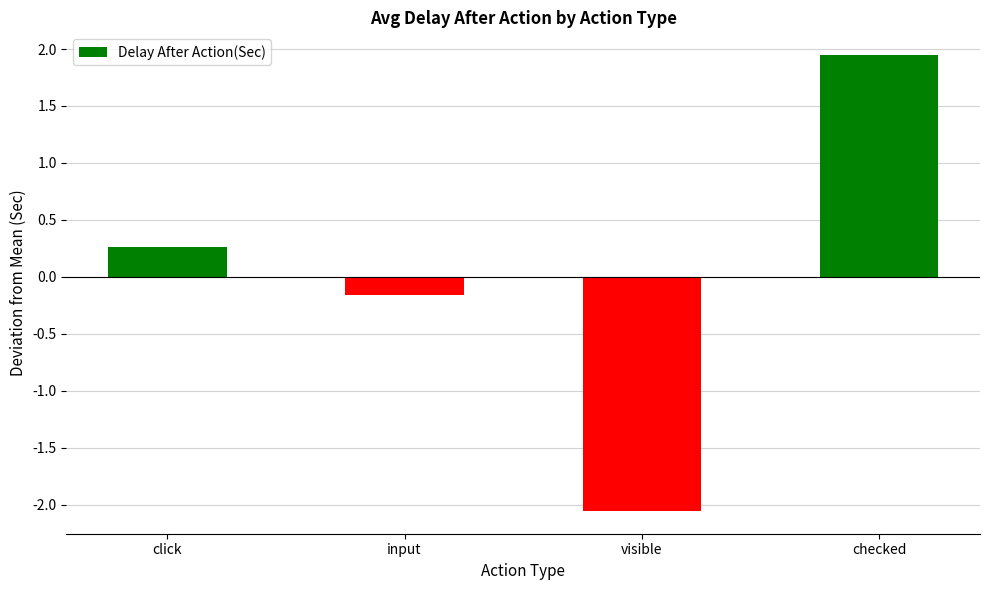

Rank the categories by value from highest to lowest.

checked, click, input, visible